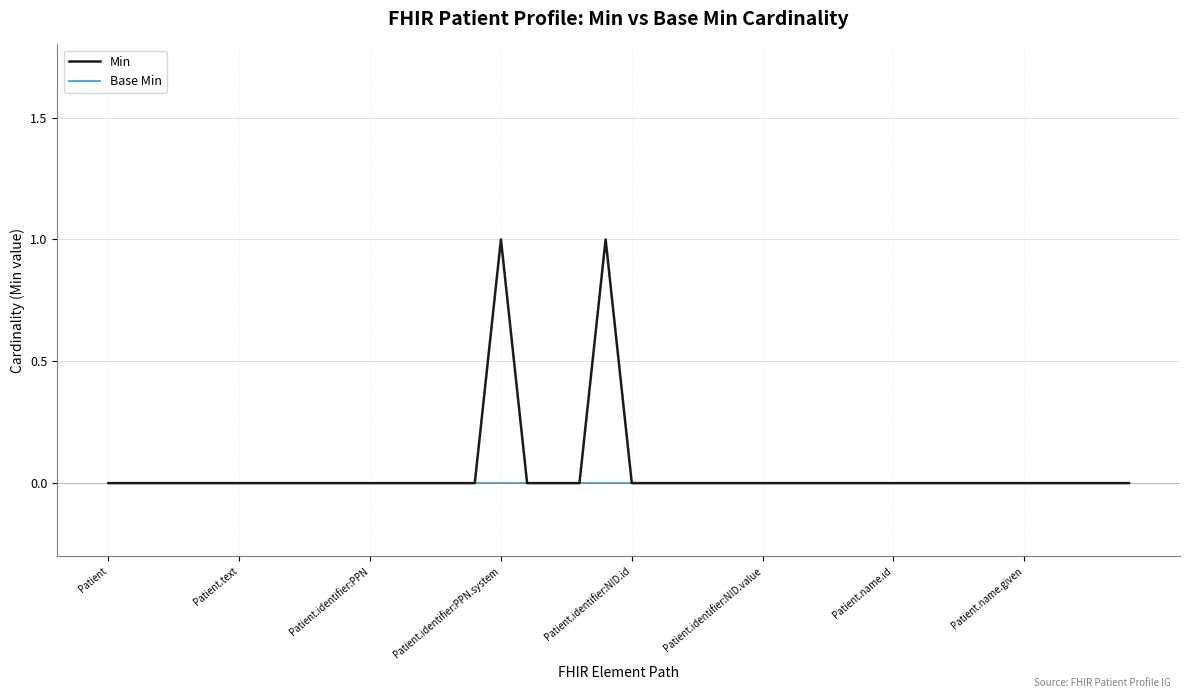

List the series in order of their peak value, lowest first.

Base Min, Min